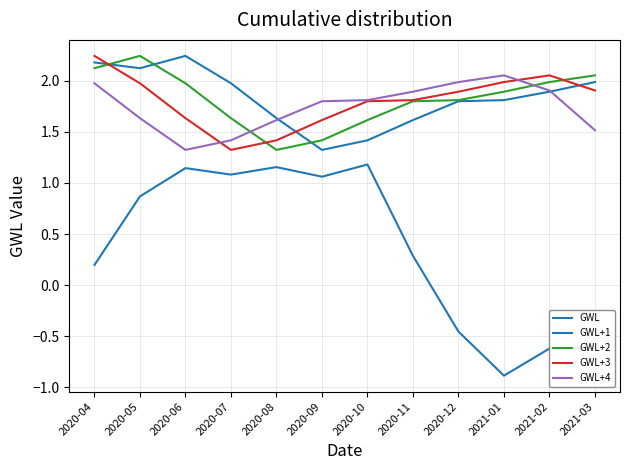

How many lines are shown in the chart?

5